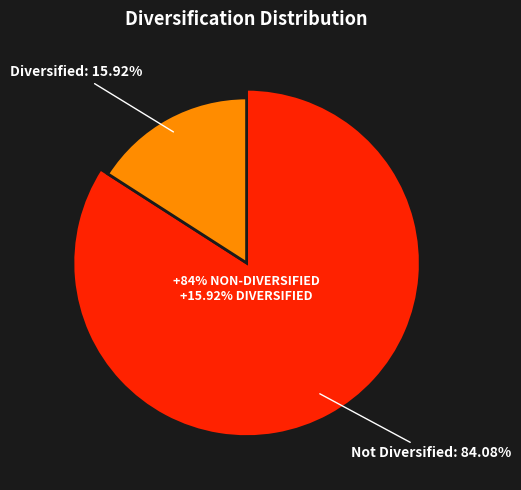

Is it true that 1 is 21% of the pie?

False